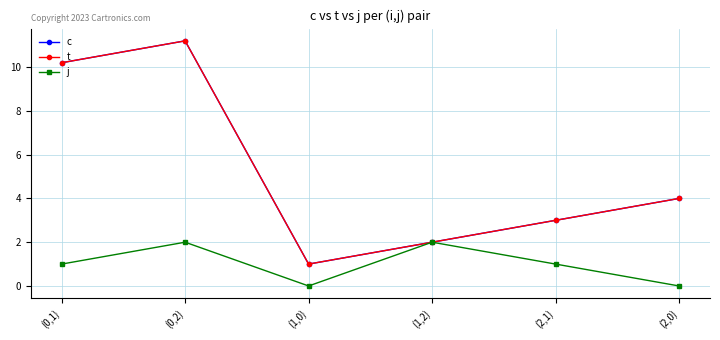

Which series has the largest range (max minus min)?

c